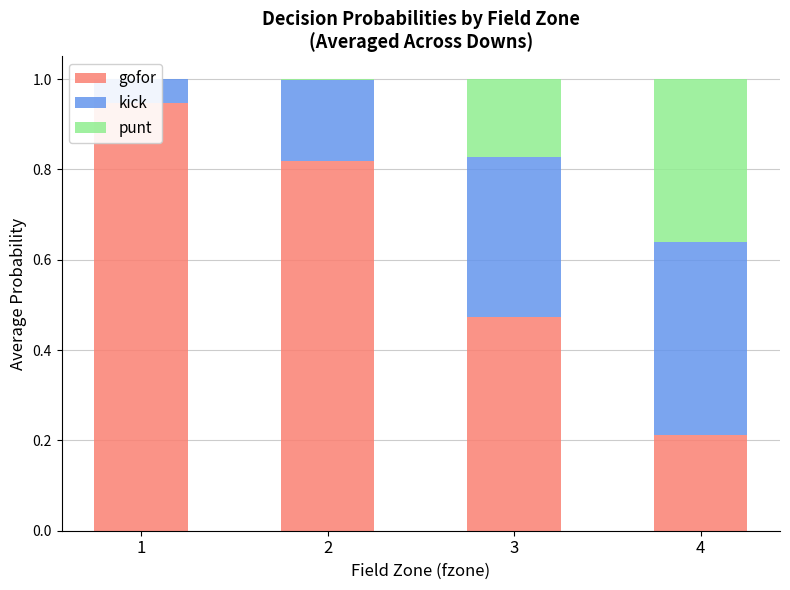

Reading right to left, what are all the values shown in this chart?

gofor: 4=0.2	3=0.5	2=0.8	1=0.9
kick: 4=0.4	3=0.4	2=0.2	1=0.1
punt: 4=0.4	3=0.2	2=0.0	1=0.0